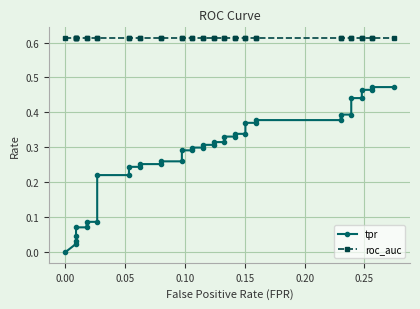

What are all the series names shown in the legend?

tpr, roc_auc